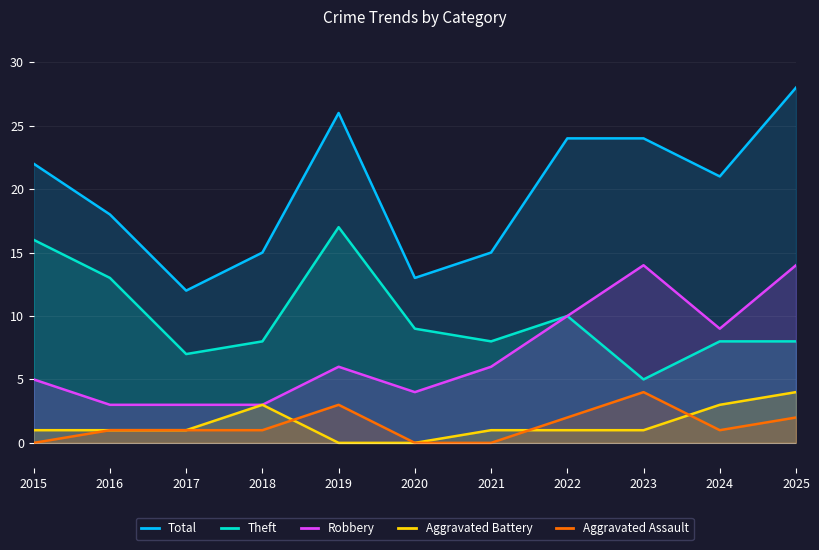

The Aggravated Assault series shows 0 at 2015. True or false?

True